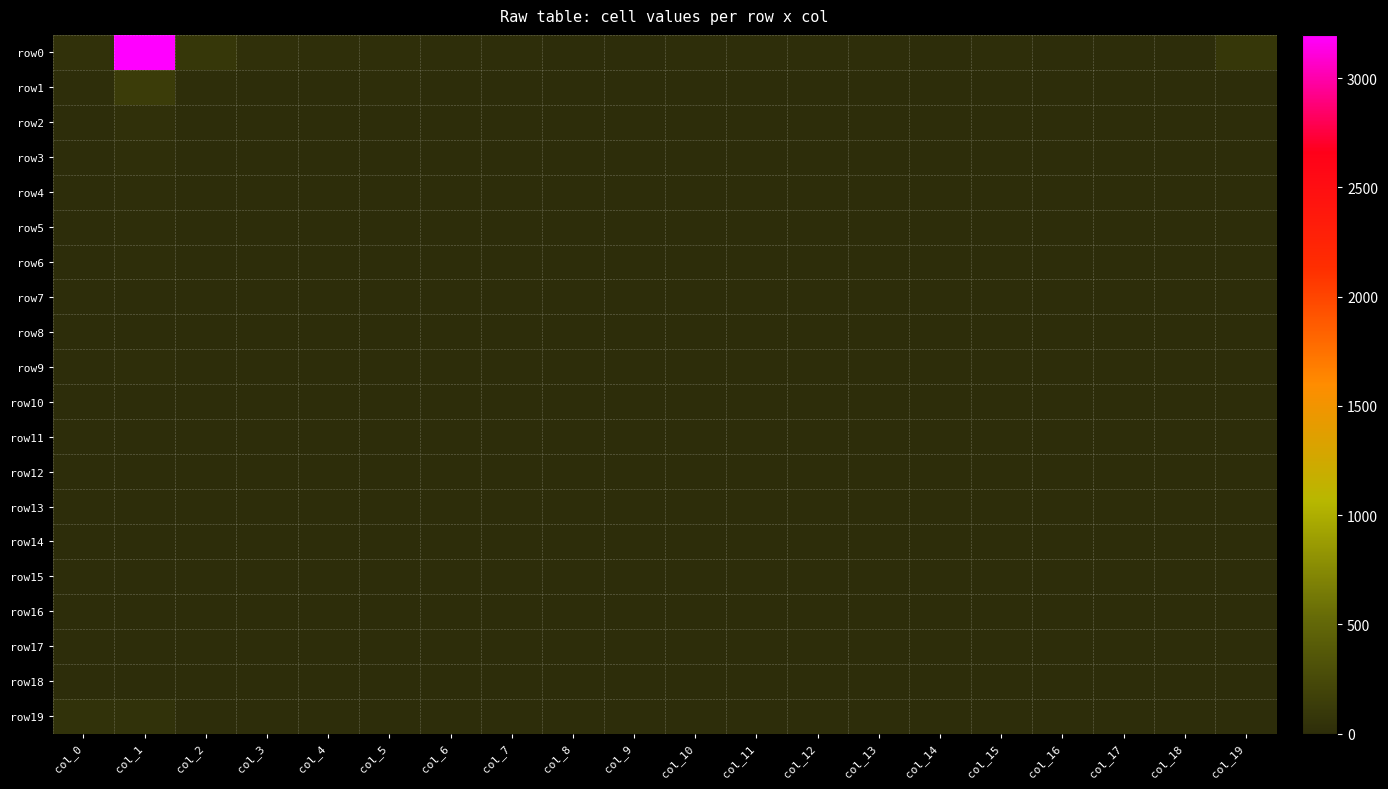

At how many categories does at least one series exceed 883?

1